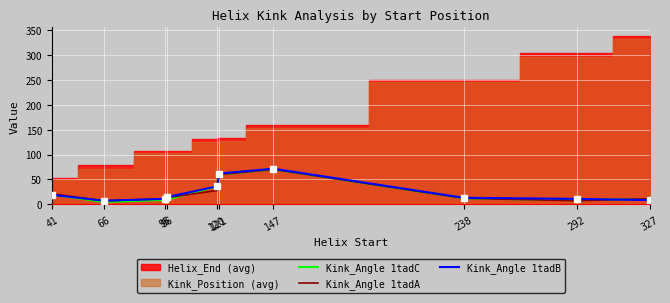

What is the value of the Kink_Angle 1tadC point at the 4th from the left?

9.0